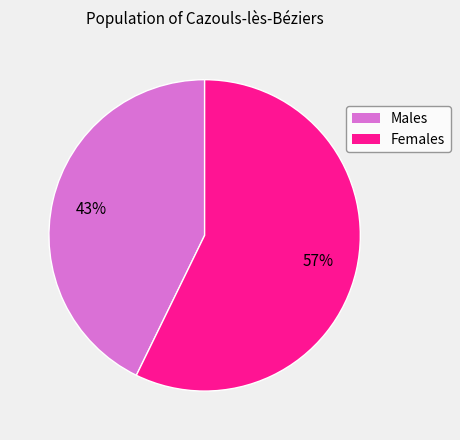

To the nearest percent, what is the average slice percentage?

50%